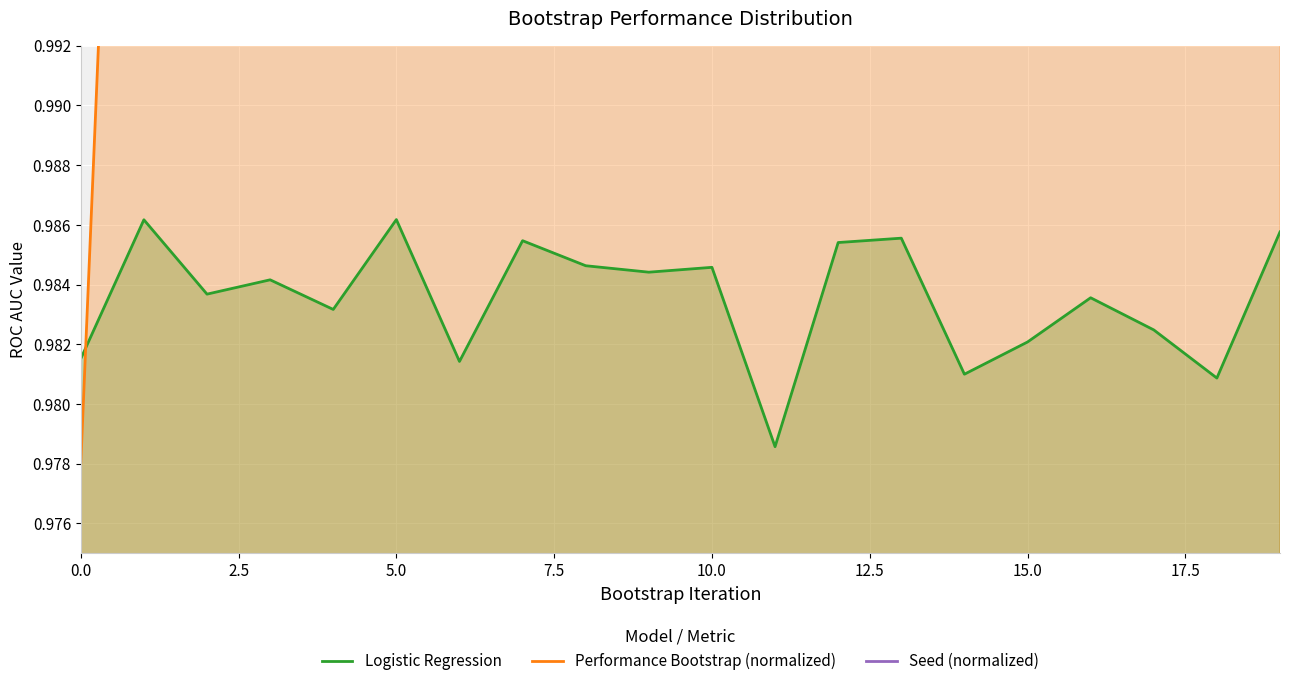

What is the highest value of the Performance Bootstrap (normalized) series?

1.9